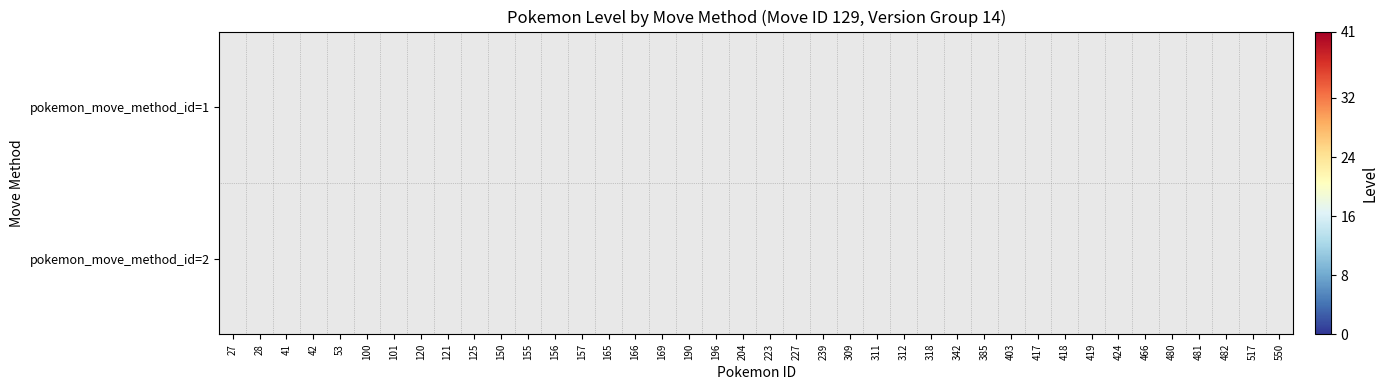

At which label does pokemon_move_method_id=2 reach its minimum?

27